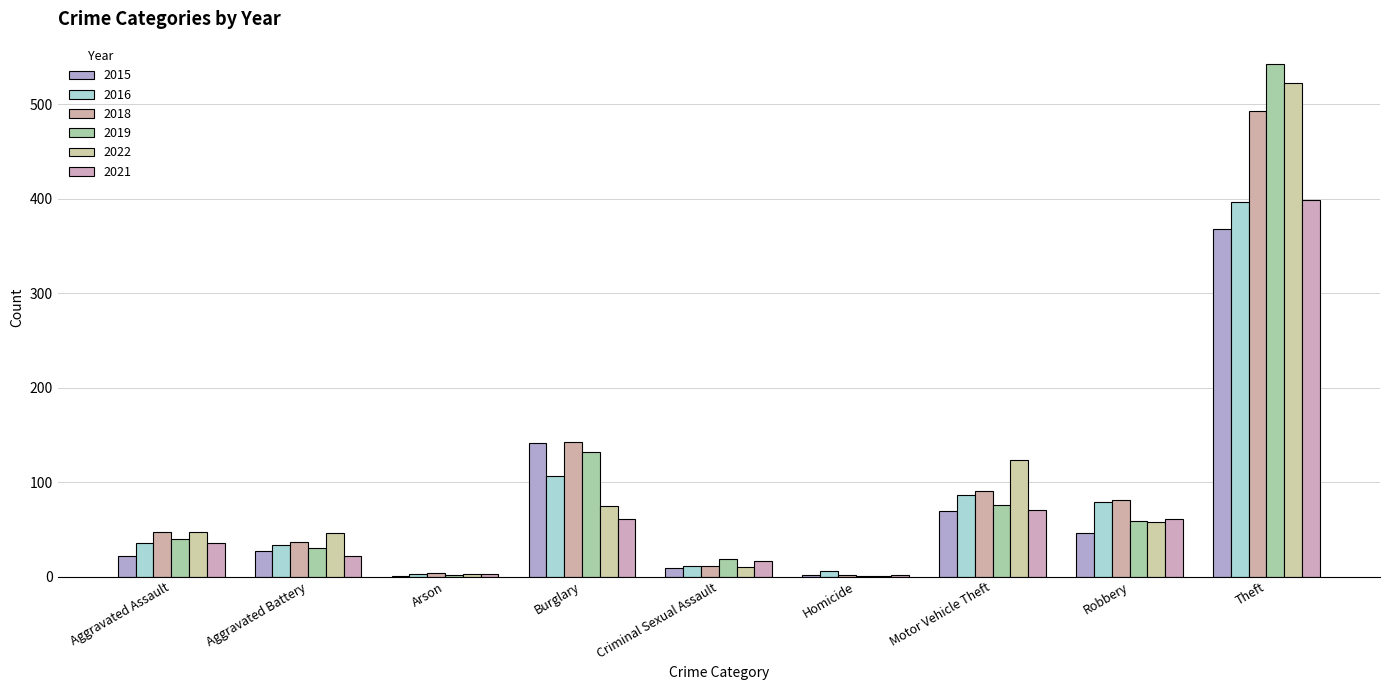

Reading right to left, extract all data points from this chart.

2015: 368	46	69	2	9	141	1	27	22
2016: 396	79	86	6	11	106	3	33	35
2018: 493	81	90	2	11	142	4	37	47
2019: 542	59	76	1	19	132	2	30	40
2022: 522	58	123	1	10	75	3	46	47
2021: 399	61	70	2	16	61	3	22	36